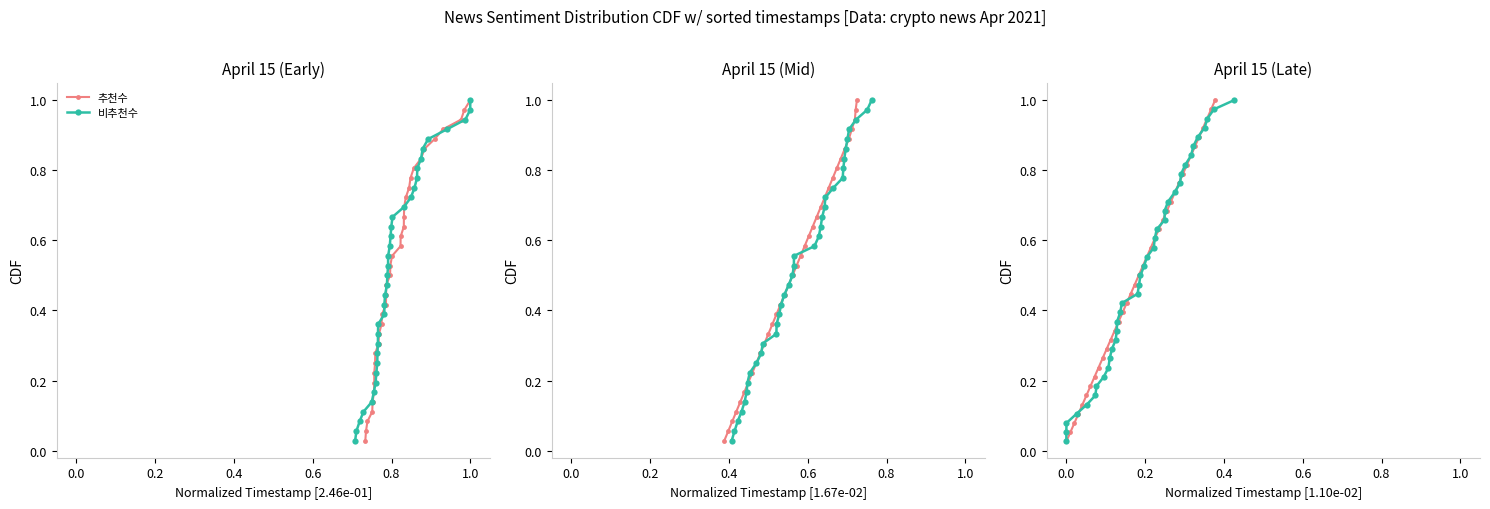

What is the label of the 3rd point from the left?

0.2